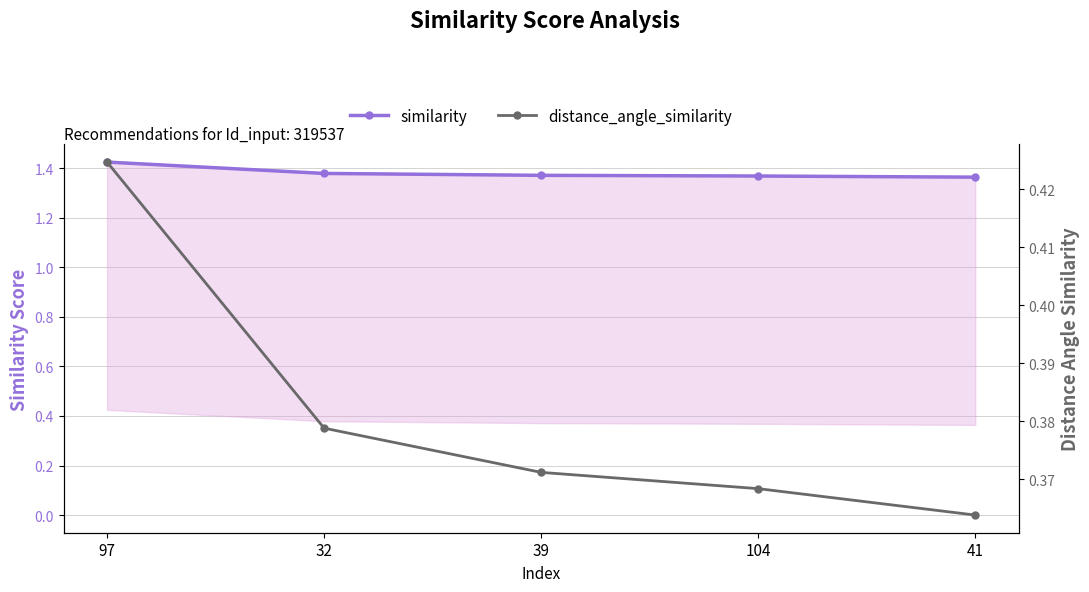

What is the highest value of the similarity series?

1.4